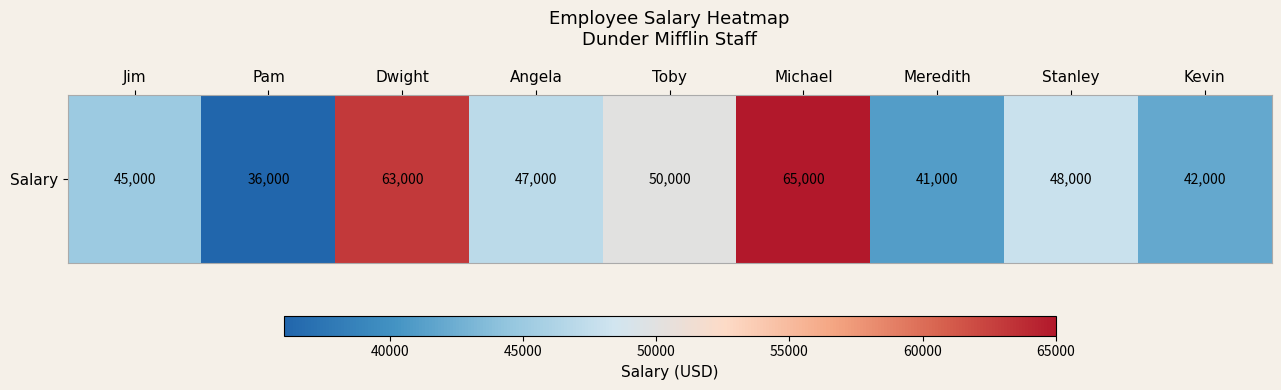

What is the difference between the values at Stanley and Dwight?

15000